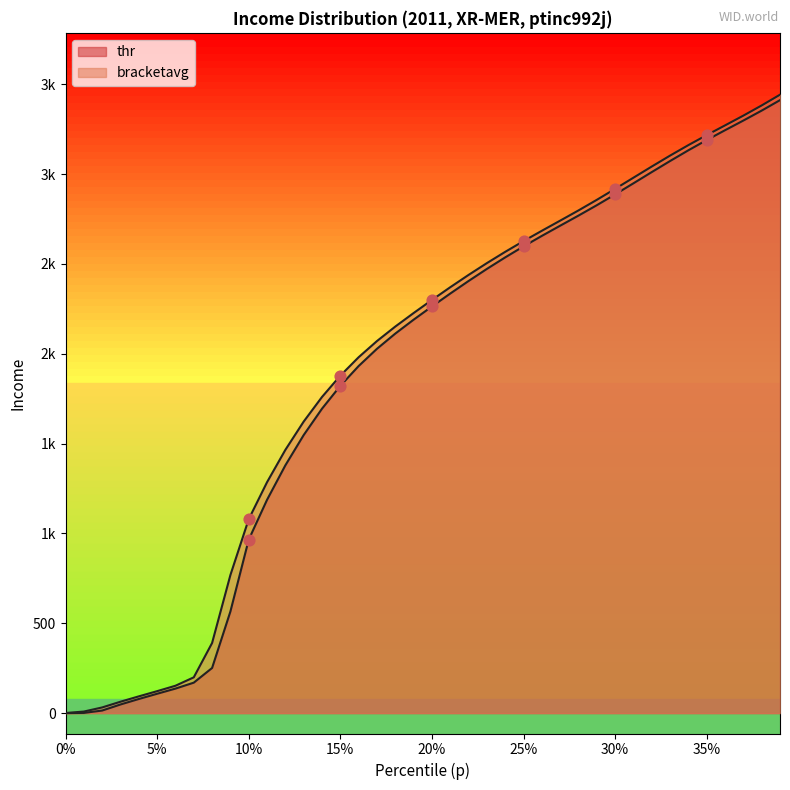

At how many categories does at least one series exceed 2209?

21